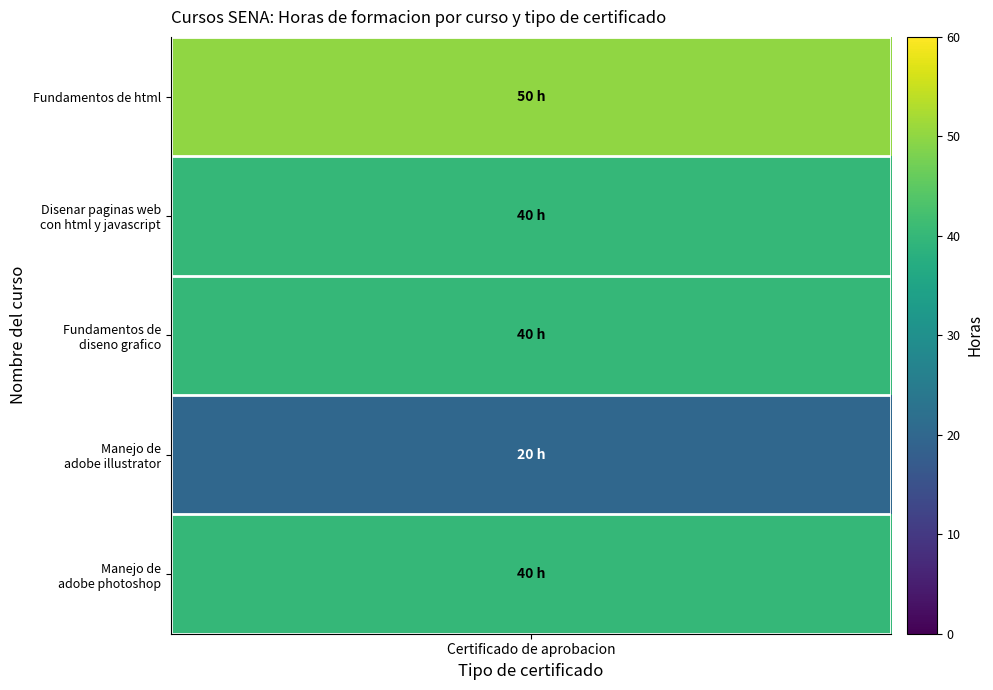

What is the approximate value at 4, to the nearest 10?

40